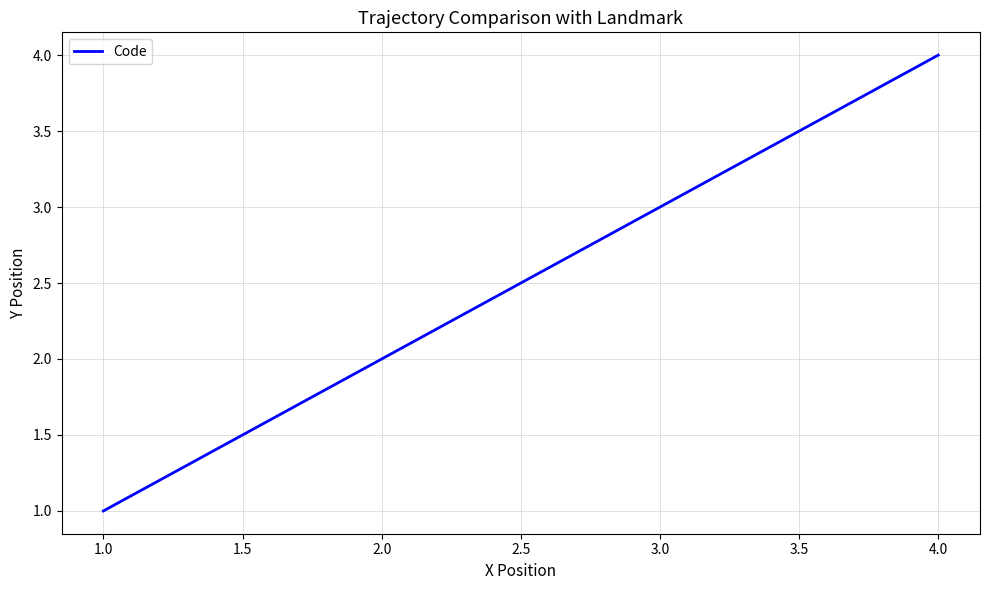

Does the chart display data point markers on the line(s)?

No